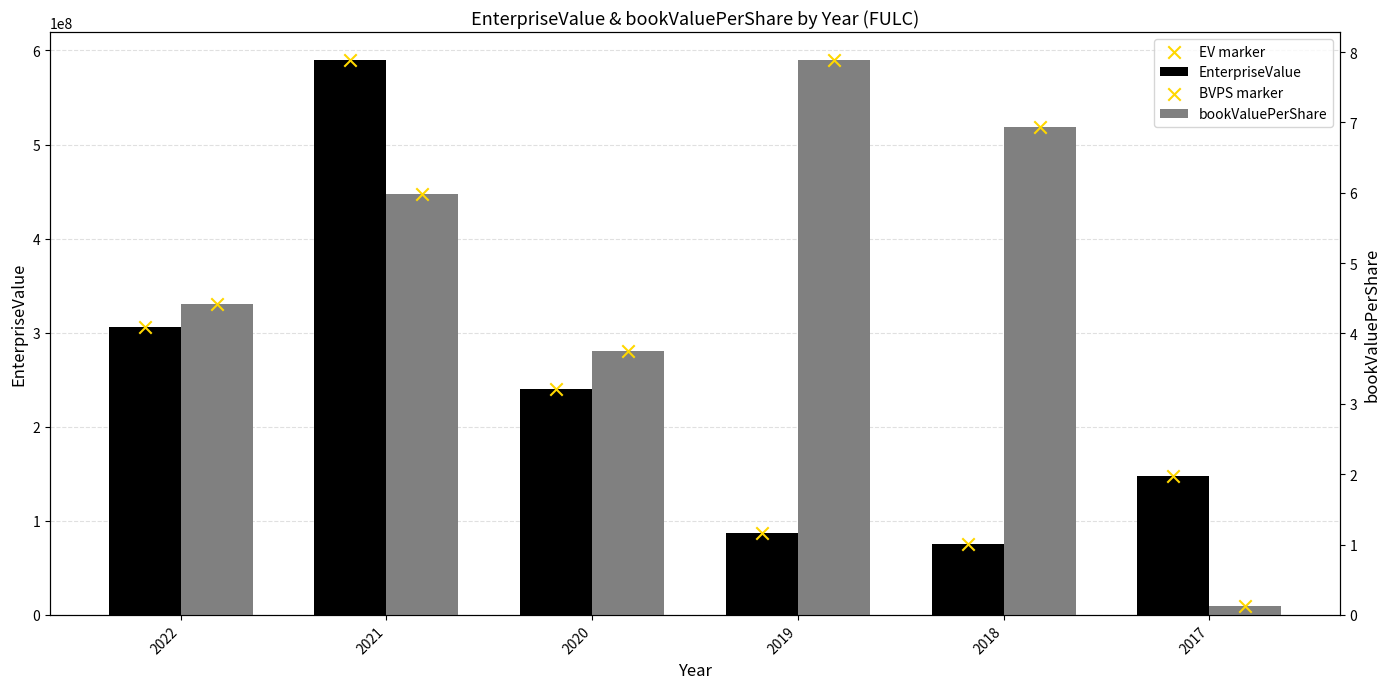

Which series contains the highest Y value?

EnterpriseValue